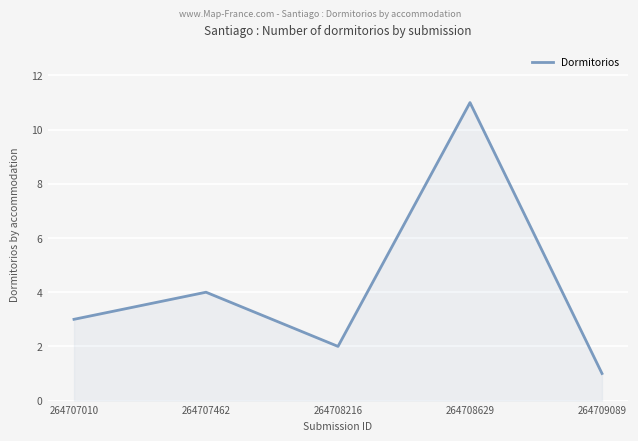

At which category does the chart reach its minimum across all series?

264709089